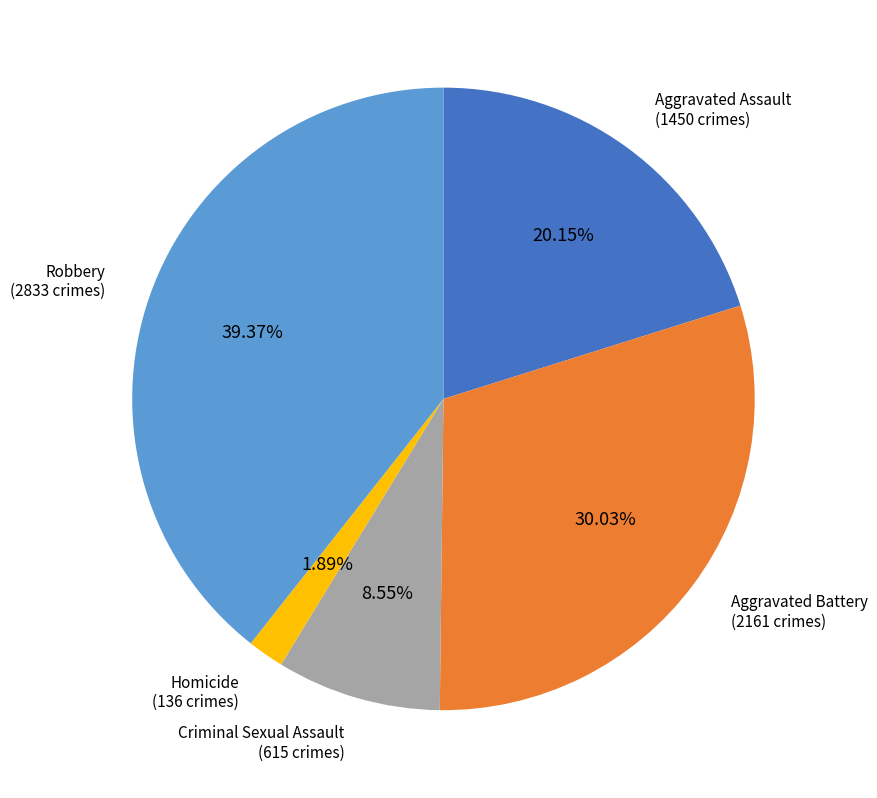

How many slices are in this pie chart?

5